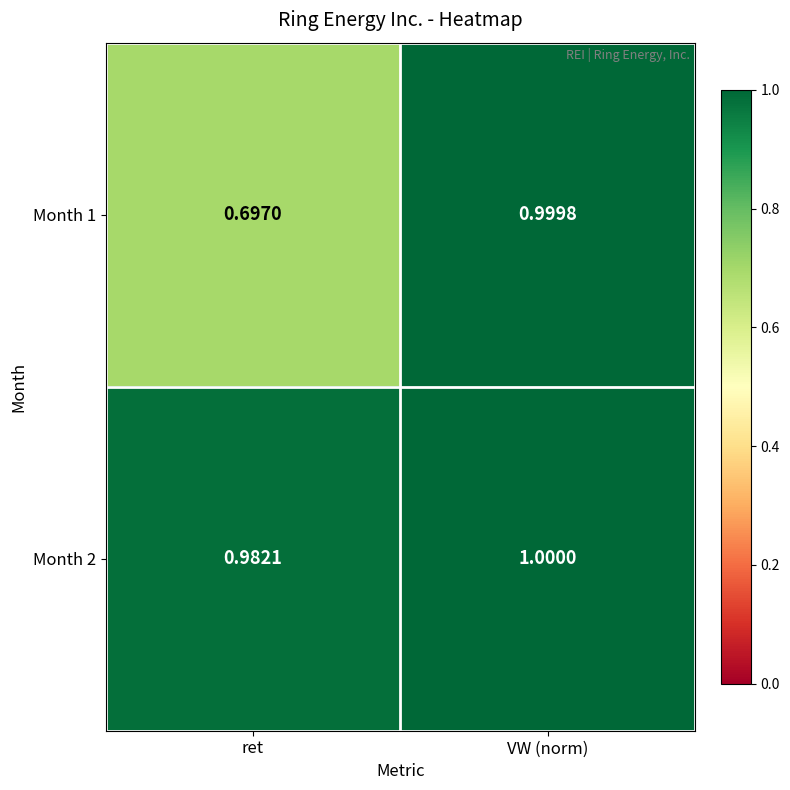

List the labels in order of Month 1 value, largest first.

VW (norm), ret